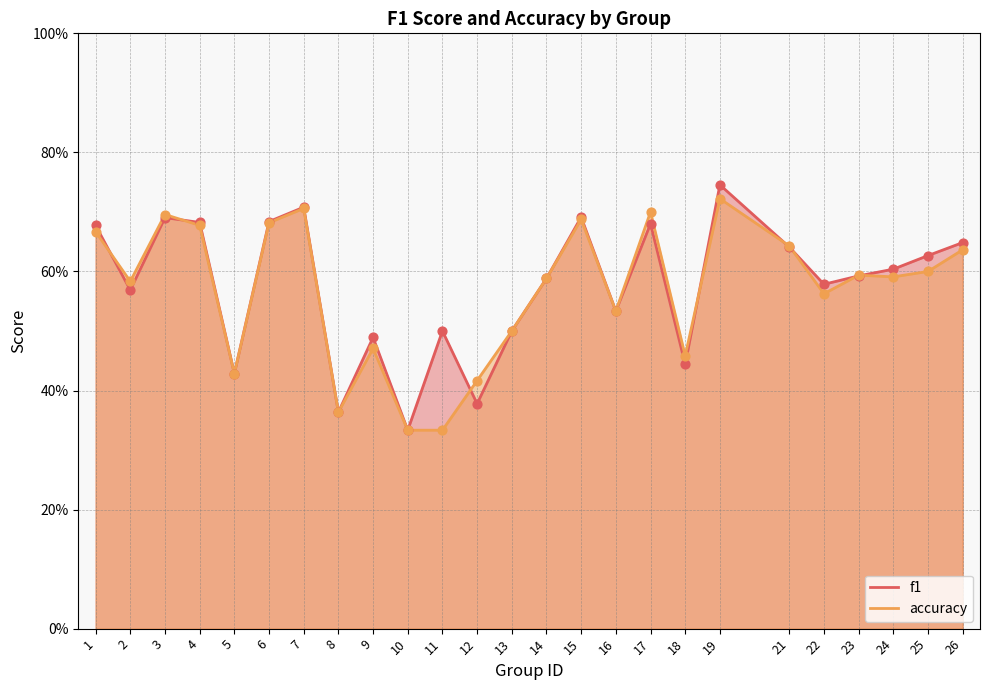

What is the total value across all series at 4?

1.4